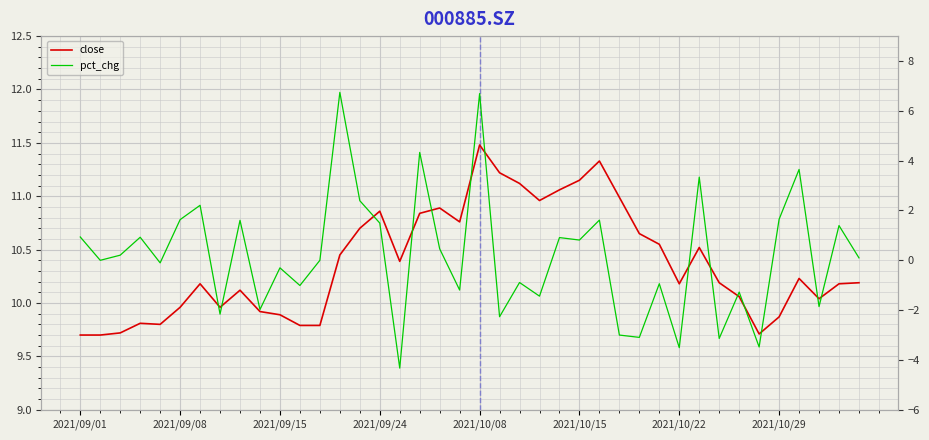

At which category is the sum across all series the highest?

2021/10/08